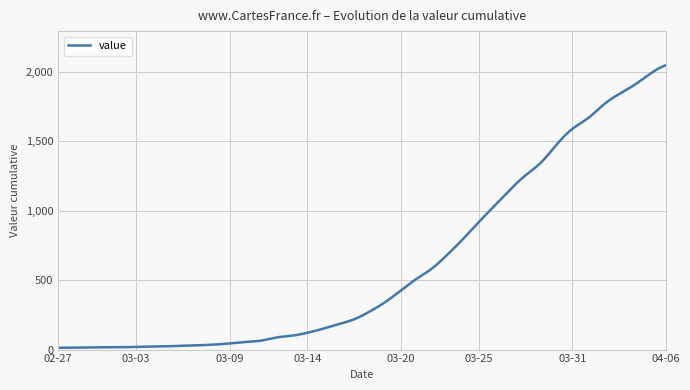

What is the maximum value shown in the chart?

2047.0